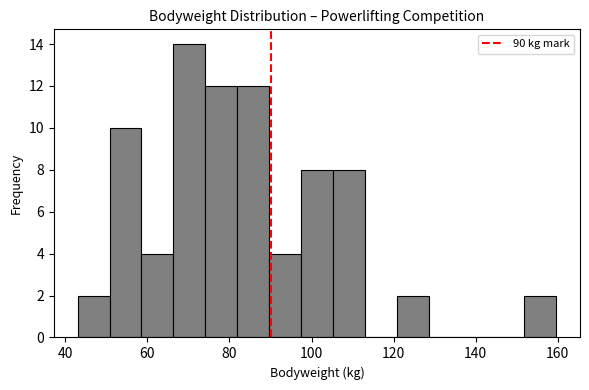

Around what value on the x-axis is the tallest bar? Give the approximate position of its centre, as read against the axis.

70